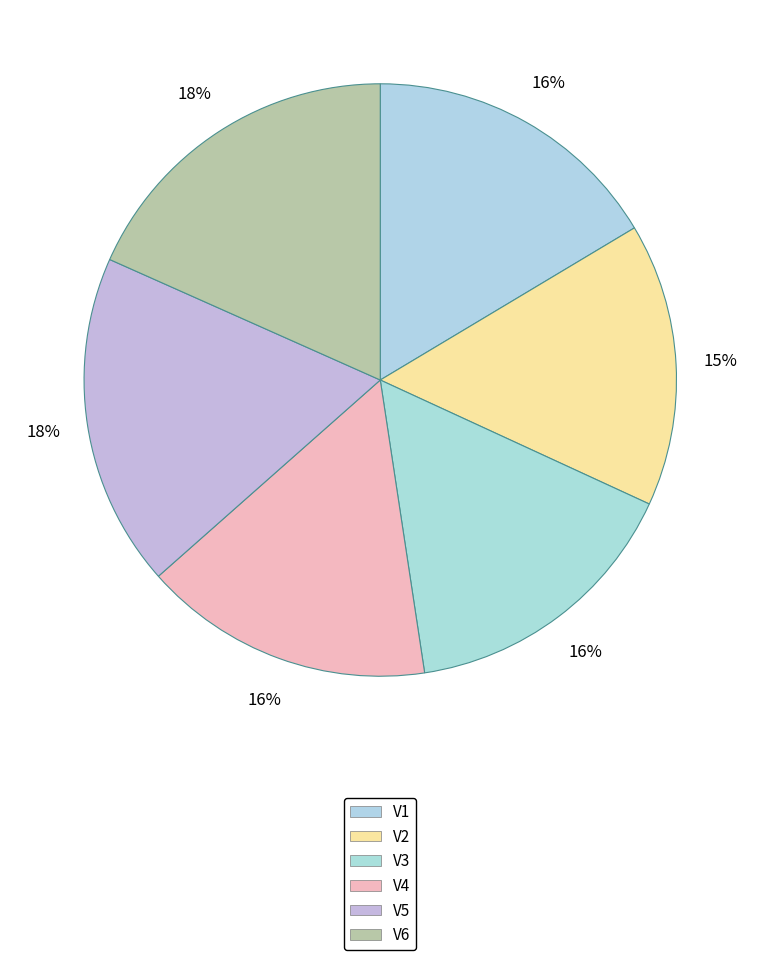

What is the largest slice in the pie chart?

V6